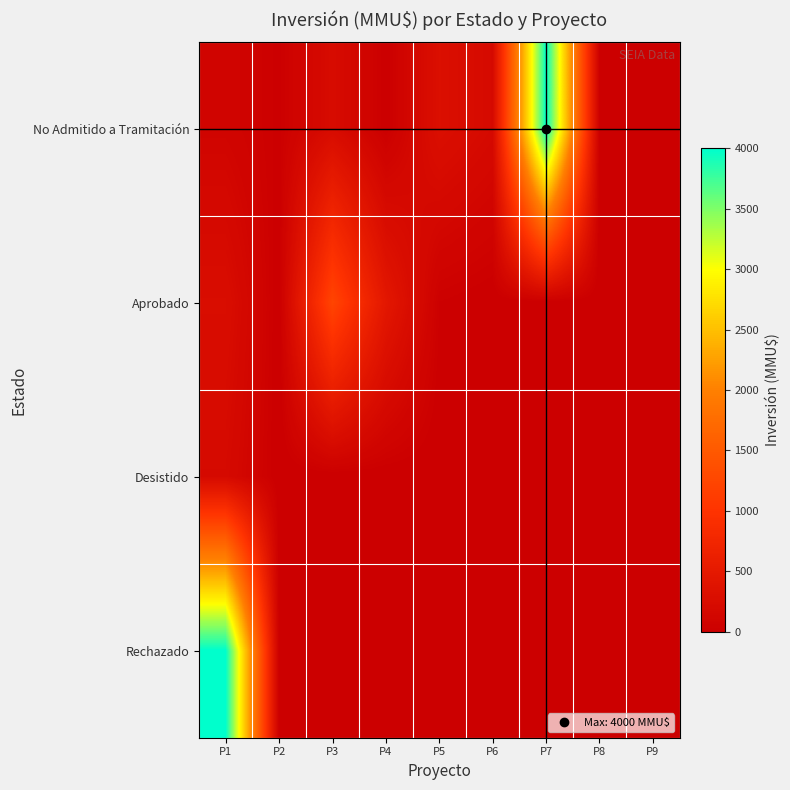

Which series has the widest spread of values?

No Admitido a Tramitación